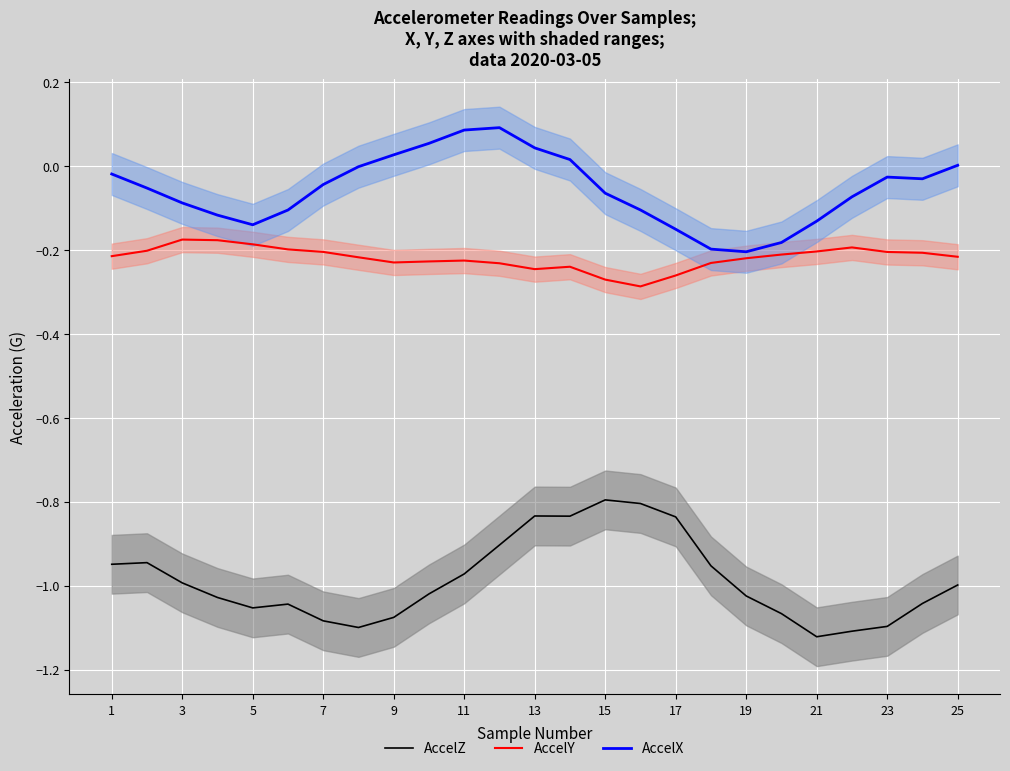

Which series has the largest total across all categories?

AccelX